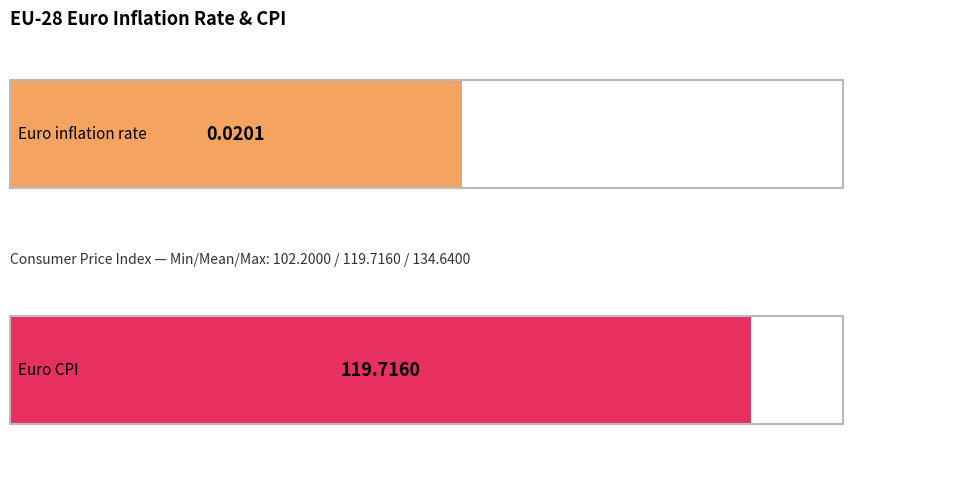

At 2006, list the series in order from largest to smallest.

Euro CPI, Euro inflation rate